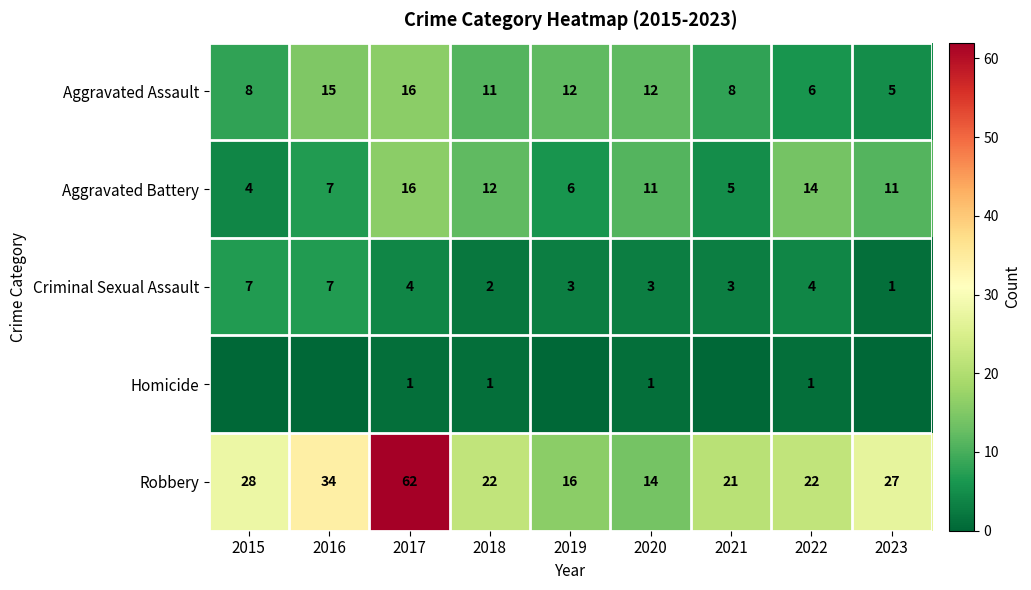

At which label is Aggravated Assault closest to 10?

2018